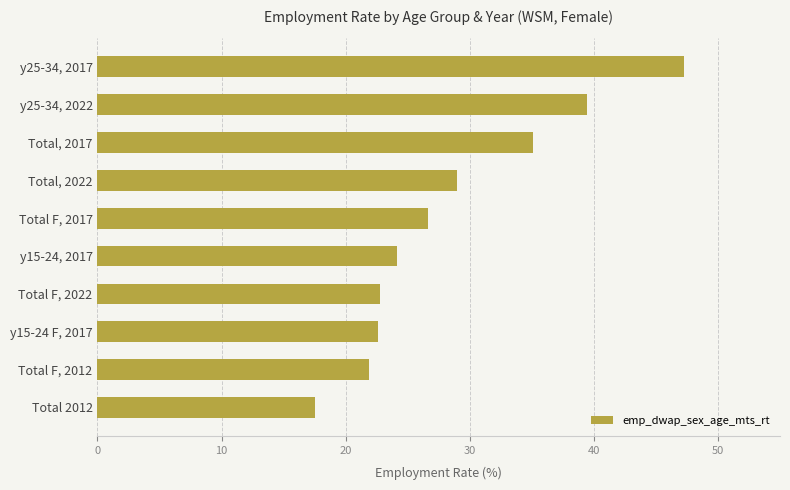

What is the difference between the maximum and minimum values?

29.7